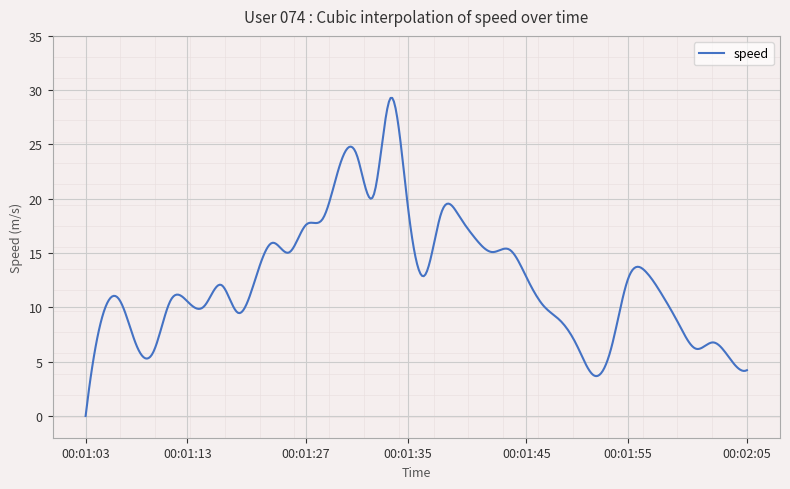

What is the difference between the maximum and minimum values?

29.3